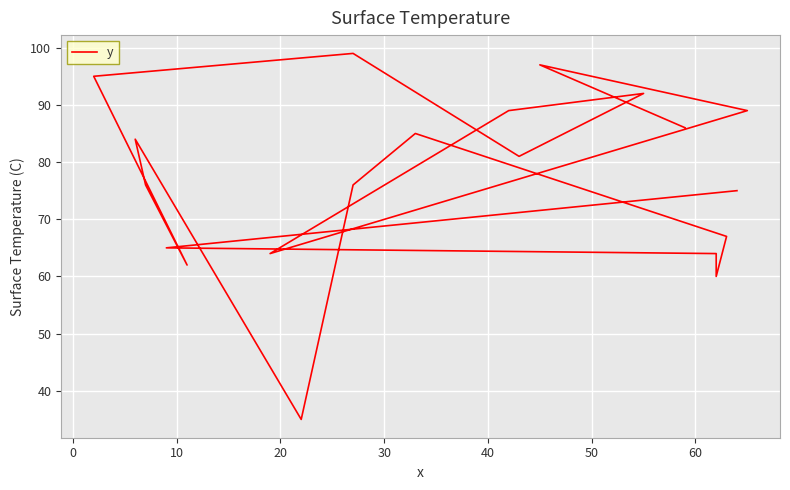

How many lines are shown in the chart?

1